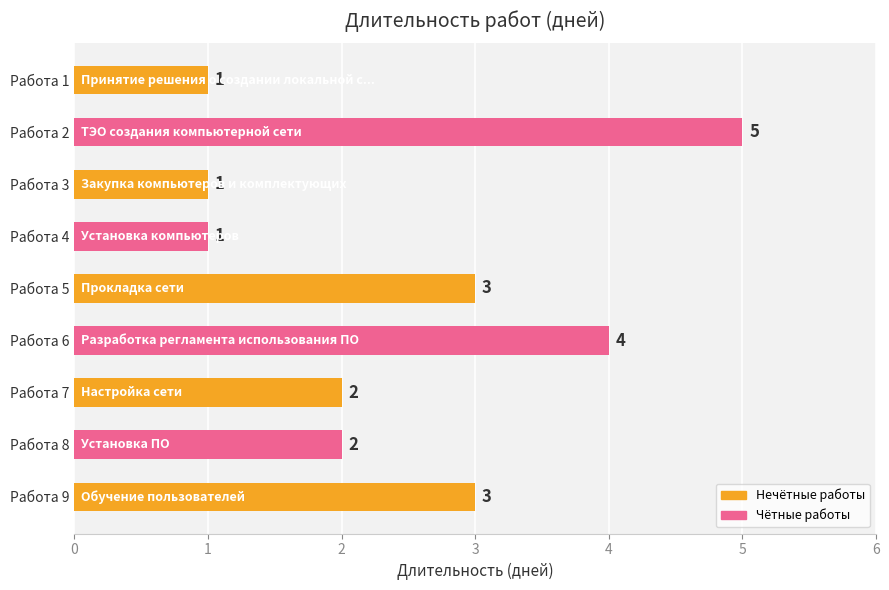

Are the bars grouped side by side (vs. stacked)?

No